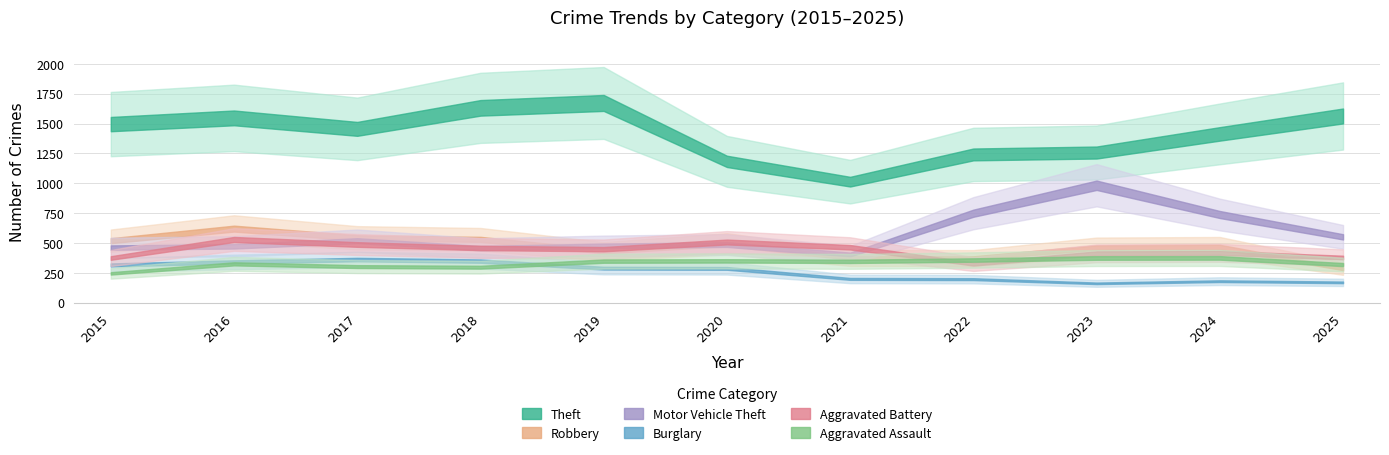

At which category does Burglary reach its first local valley?

2023